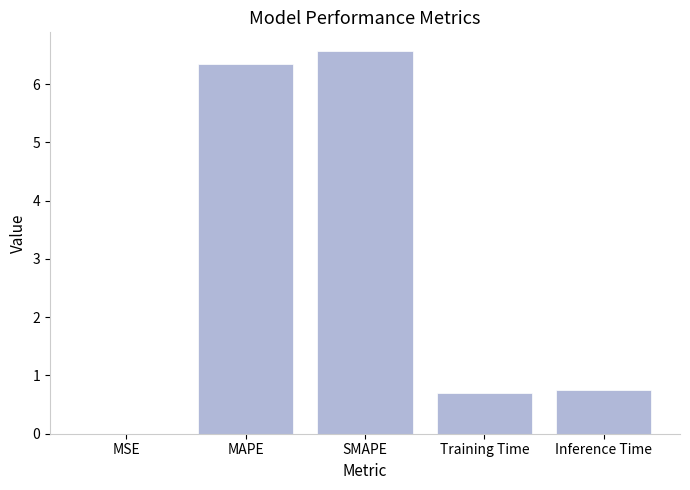

At which category does the chart reach its peak across all series?

SMAPE